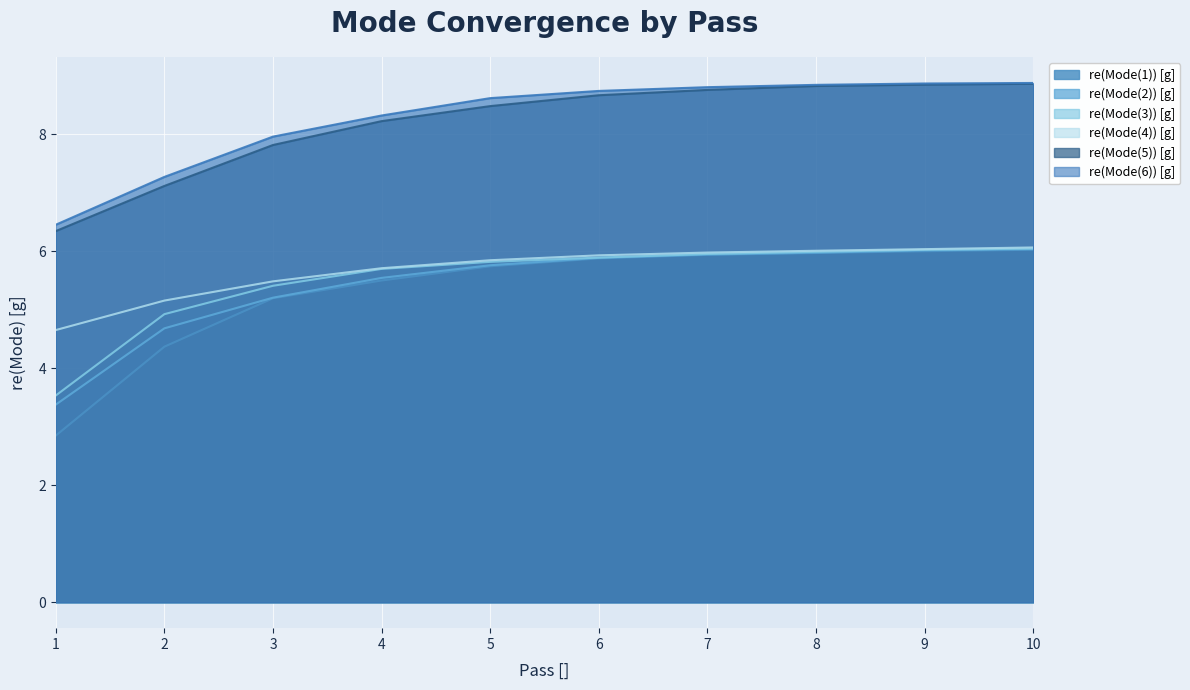

What is the maximum value for re(Mode(5)) [g]?

8.9